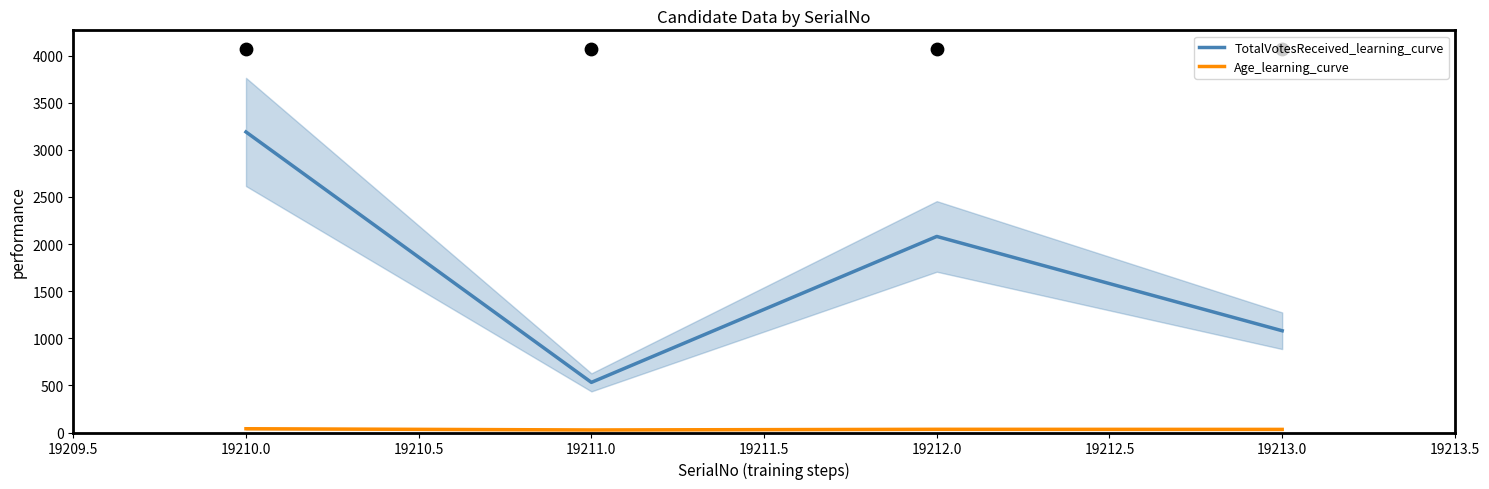

Rank the categories by TotalVotesReceived_learning_curve value from highest to lowest.

19210.0, 19212.0, 19213.0, 19211.0